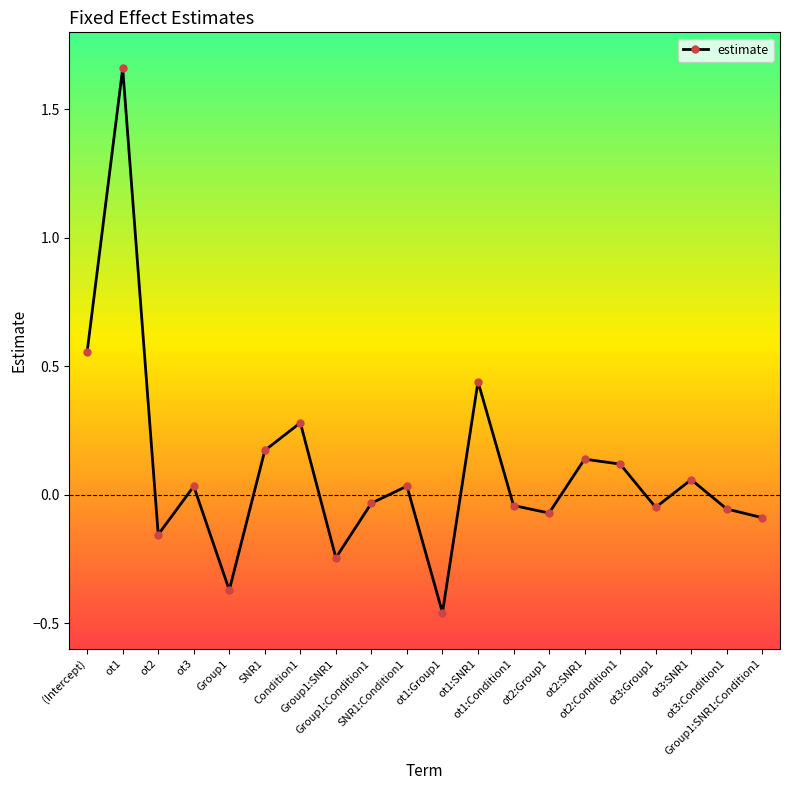

What is the difference between the maximum and second lowest values?

2.0